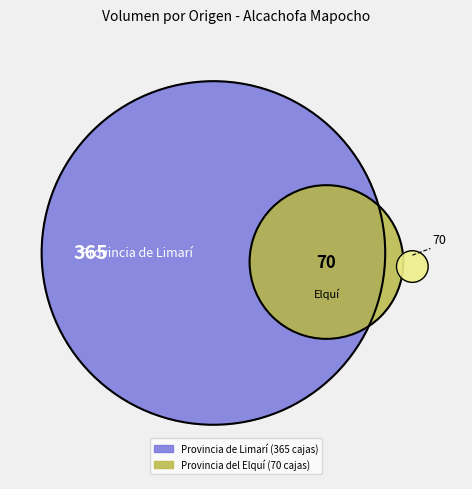

True or false: 50 accounts for 1% of the total.

False